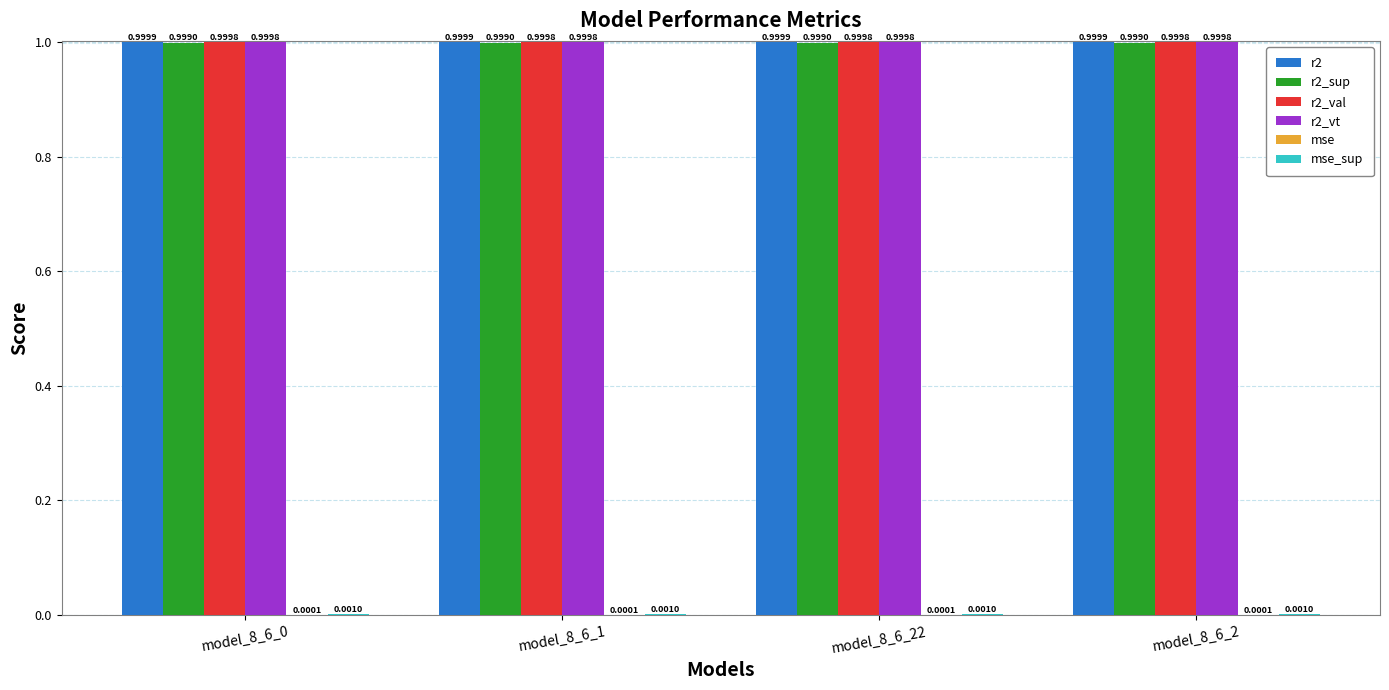

What is the total value across all series at model_8_6_1?

4.0